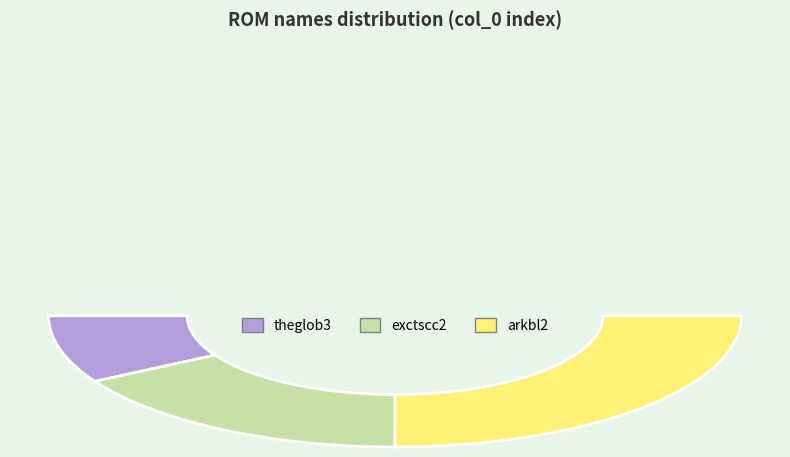

What percentage is the exctscc2 slice, to the nearest percent?

33%